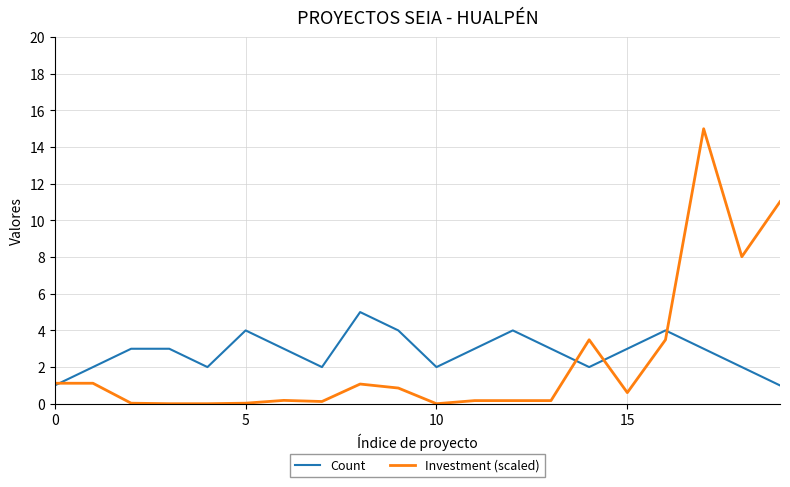

List the series in order of their peak value, highest first.

Investment (scaled), Count